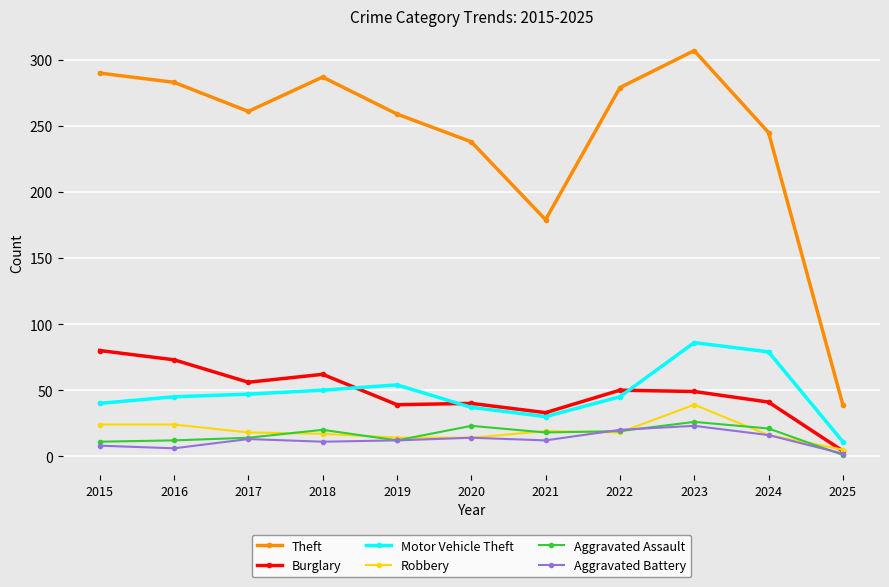

What is the sum of all Motor Vehicle Theft values?

524